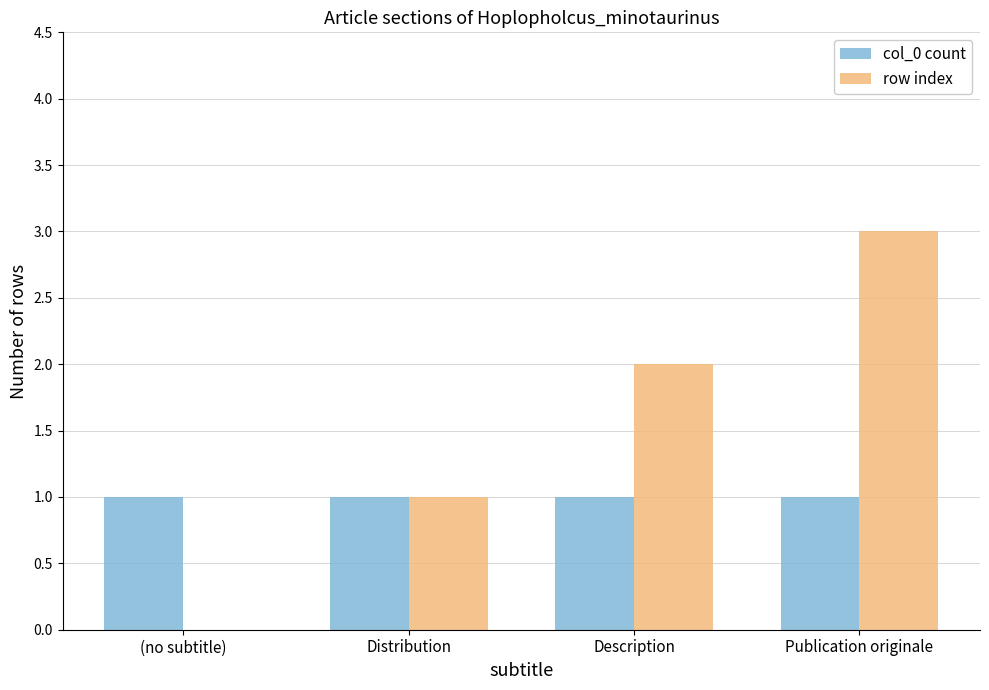

Which category has the highest value across all series?

Publication originale